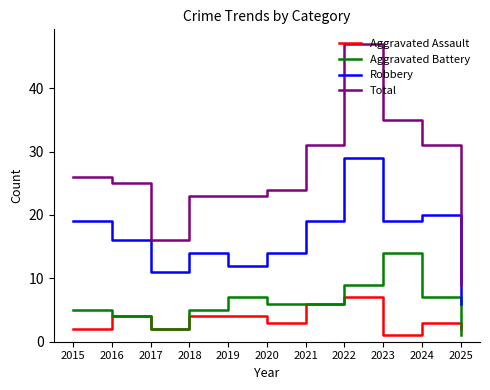

Reading right to left, extract all data points from this chart.

Aggravated Assault: 2	3	1	7	6	3	4	4	2	4	2
Aggravated Battery: 1	7	14	9	6	6	7	5	2	4	5
Robbery: 6	20	19	29	19	14	12	14	11	16	19
Total: 9	31	35	47	31	24	23	23	16	25	26